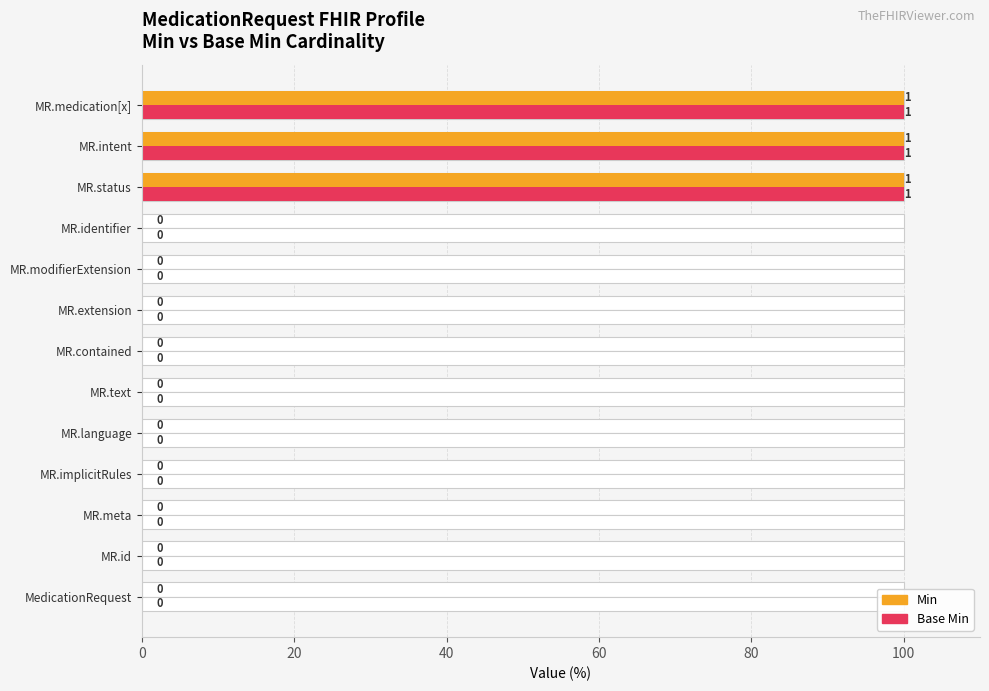

Does the chart contain any negative values?

No